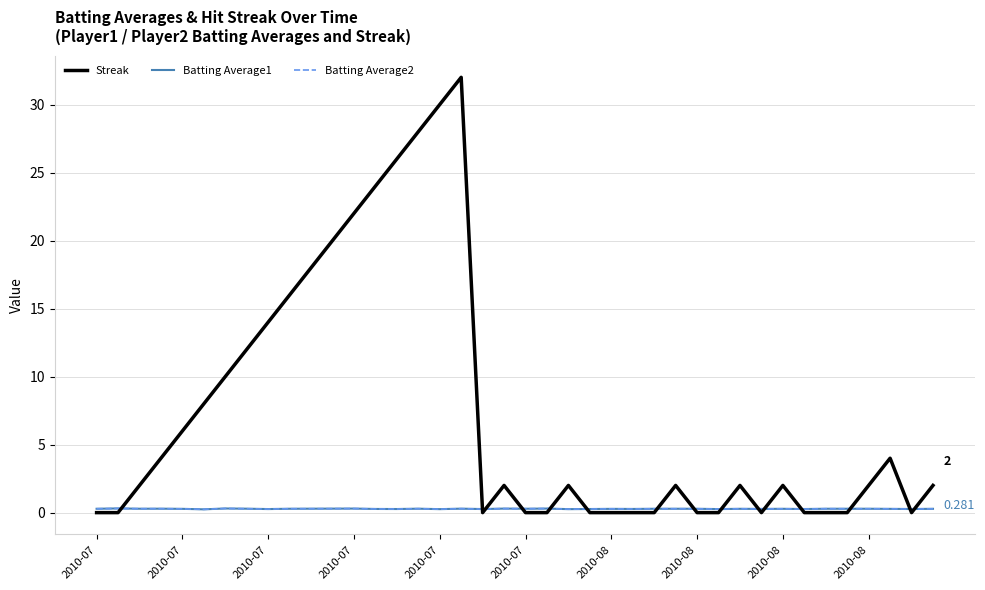

Which series has the largest total across all categories?

Streak